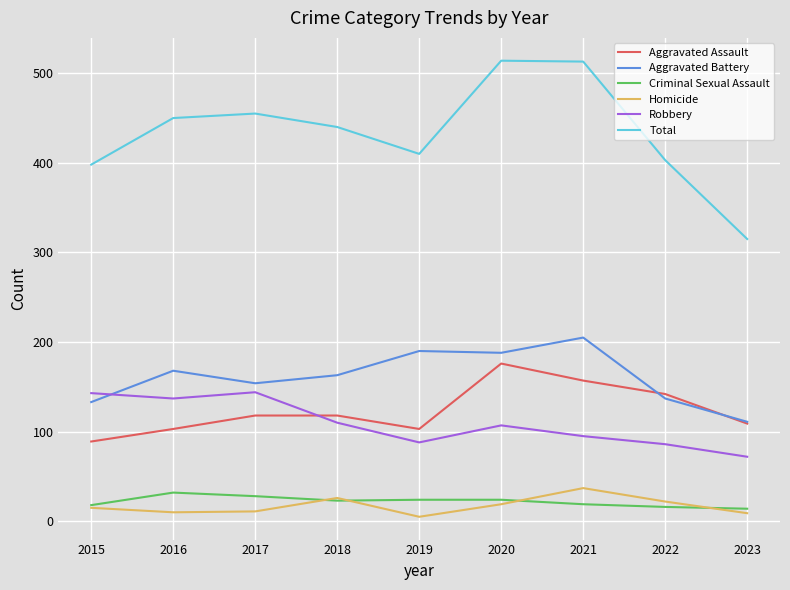

Which series has the largest total across all categories?

Total